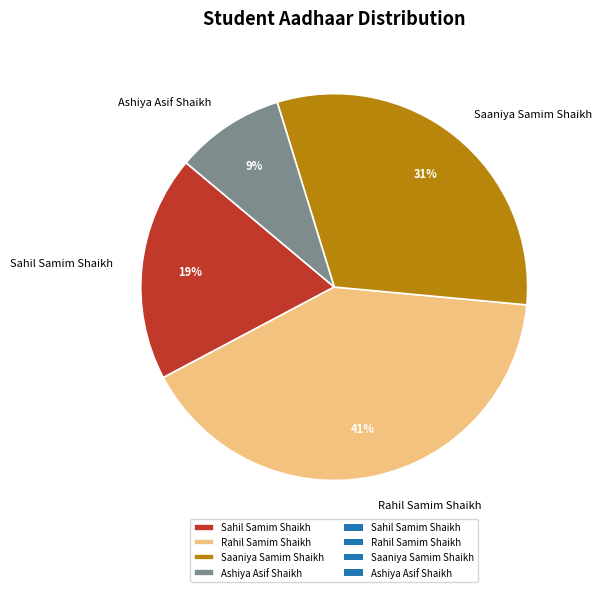

Which slice is the smallest?

Ashiya Asif Shaikh